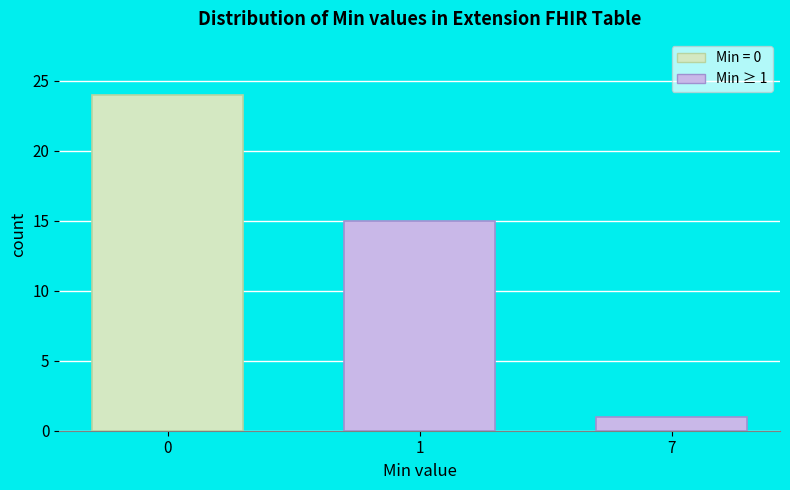

Reading left to right, list all the values displayed in this chart.

0=24	1=15	7=1